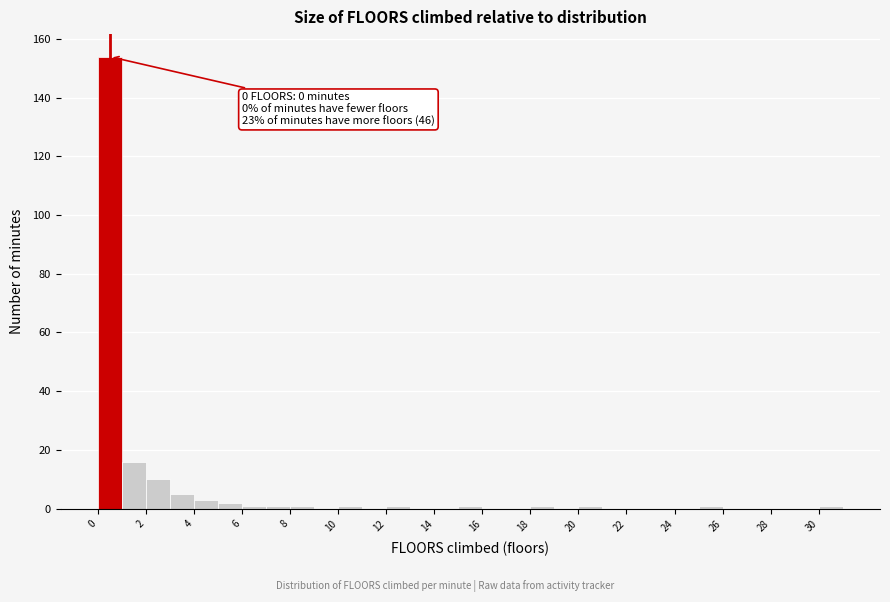

Which range on the x-axis has the tallest bar?

0 to 1